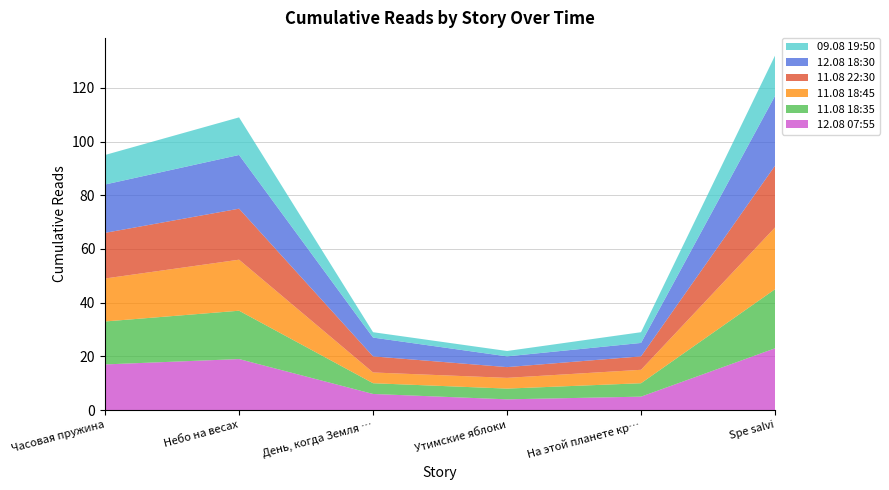

Reading left to right, extract all data points from this chart.

12.08 07:55: 17	19	6	4	5	23
11.08 18:35: 16	18	4	4	5	22
11.08 18:45: 16	19	4	4	5	23
11.08 22:30: 17	19	6	4	5	23
12.08 18:30: 18	20	7	4	5	26
09.08 19:50: 11	14	2	2	4	15